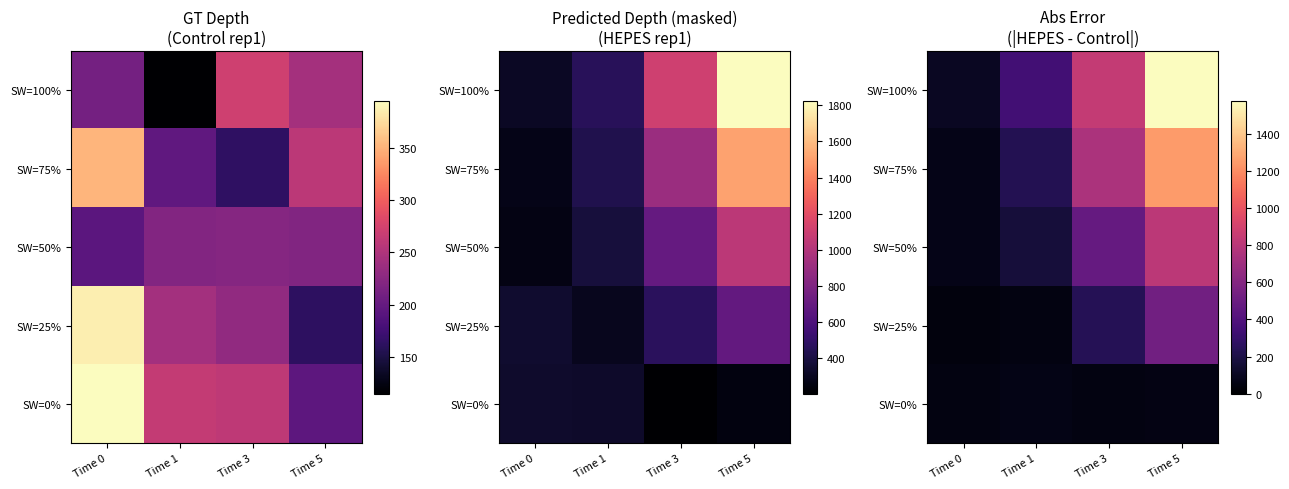

Which label corresponds to the largest value in the chart?

Time 5